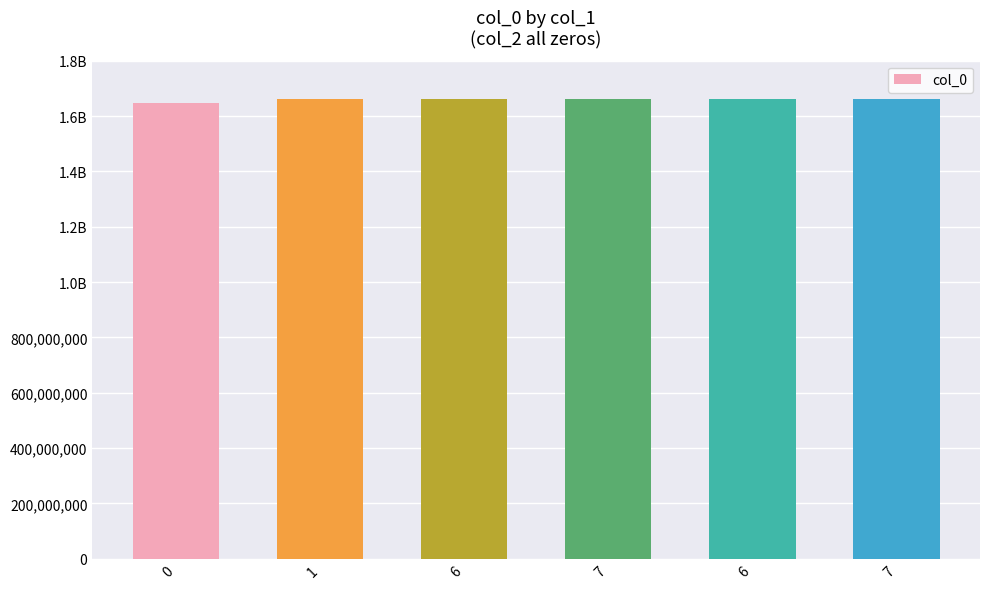

Are the bars horizontal?

No